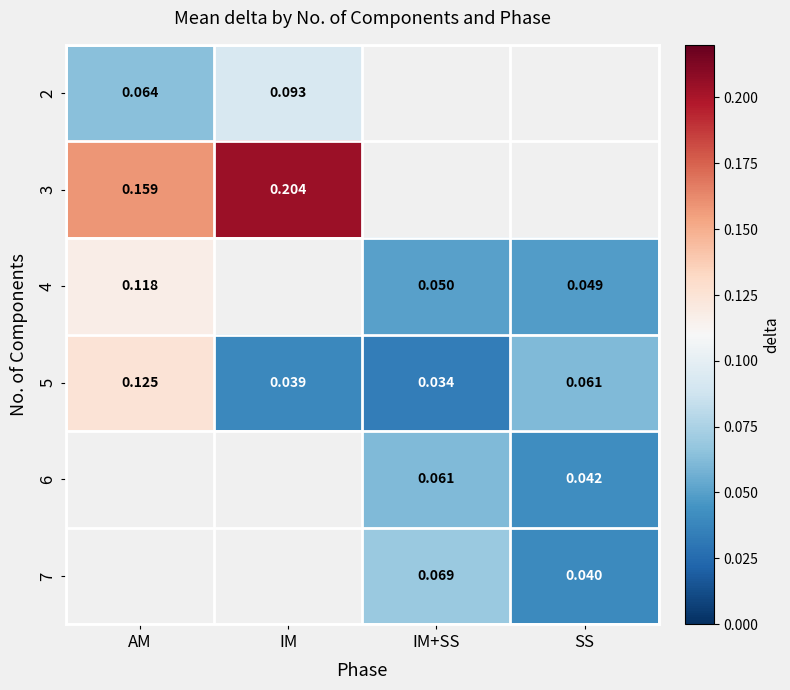

Between IM+SS and AM, which is larger?

AM